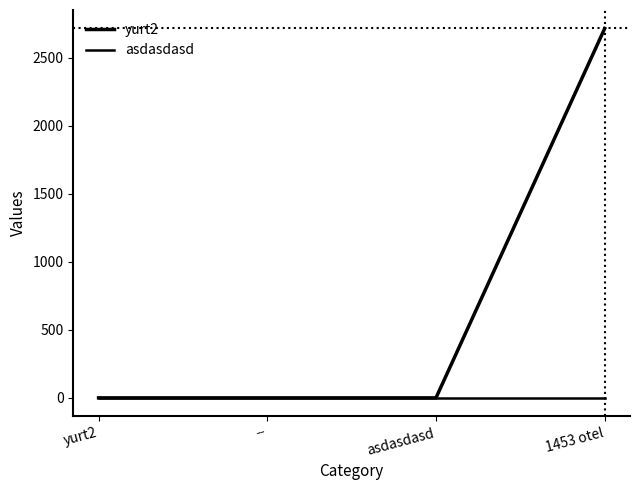

True or false: yurt2 has a value of -952 at yurt2.

False